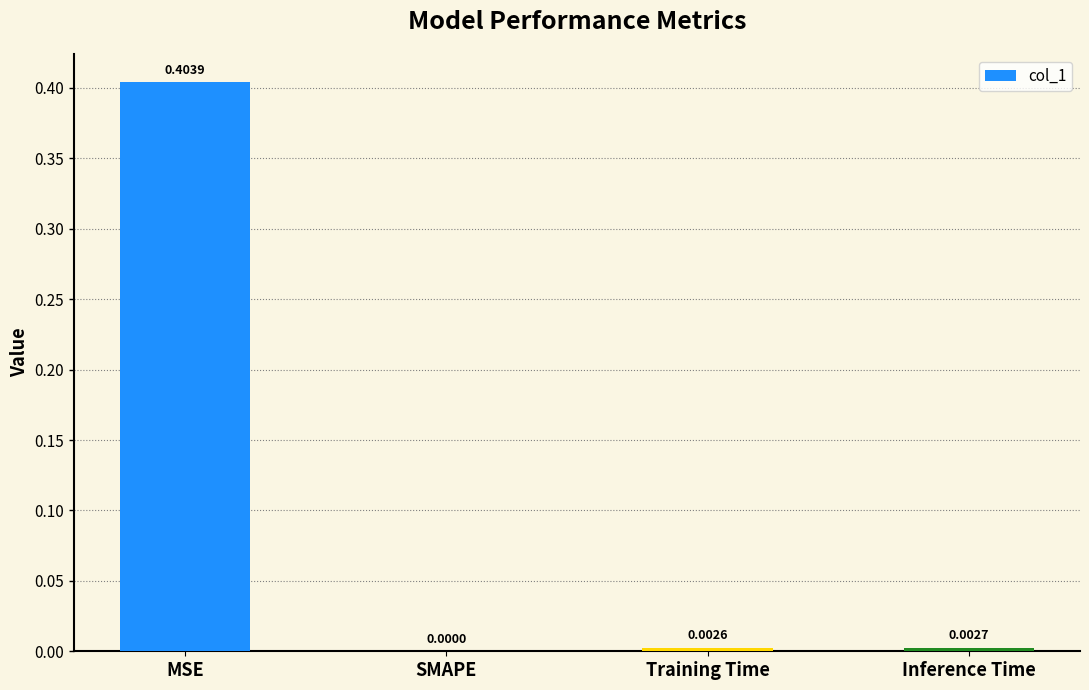

Count the number of values greater than 0.

3